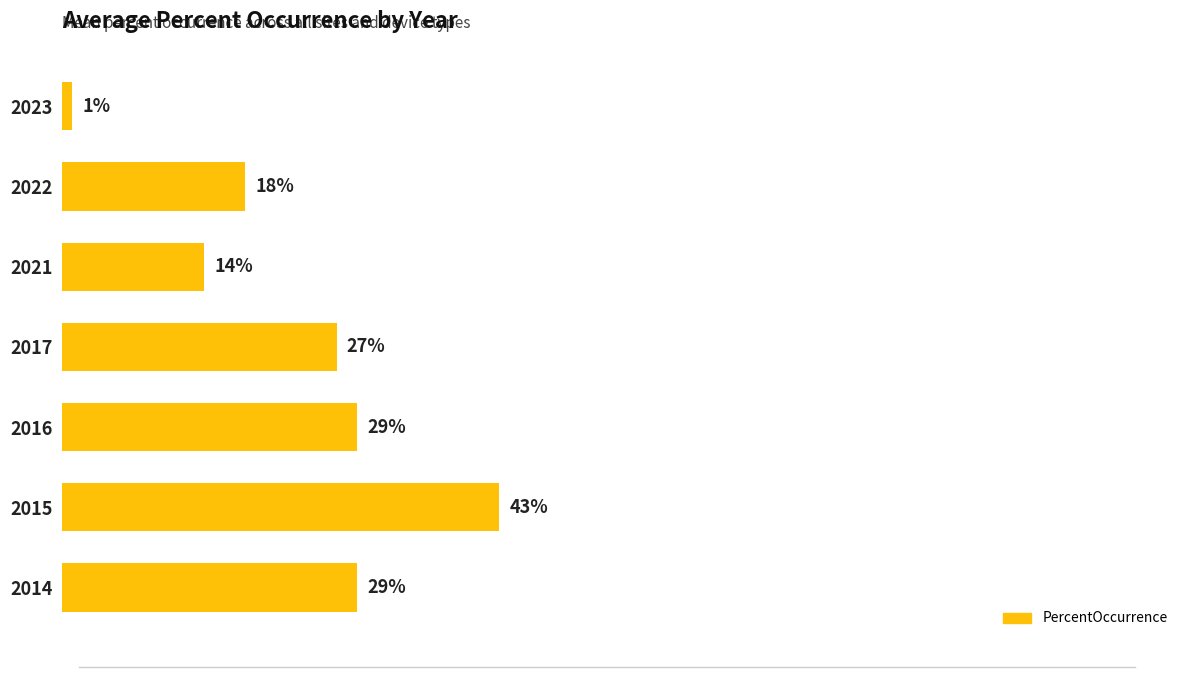

What is the difference between the maximum and minimum values?

42